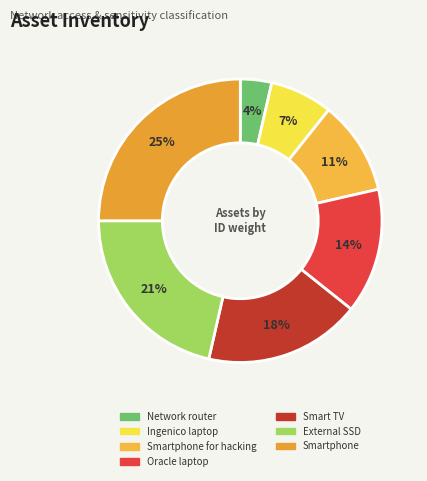

Between External SSD and Oracle laptop, which is larger?

External SSD